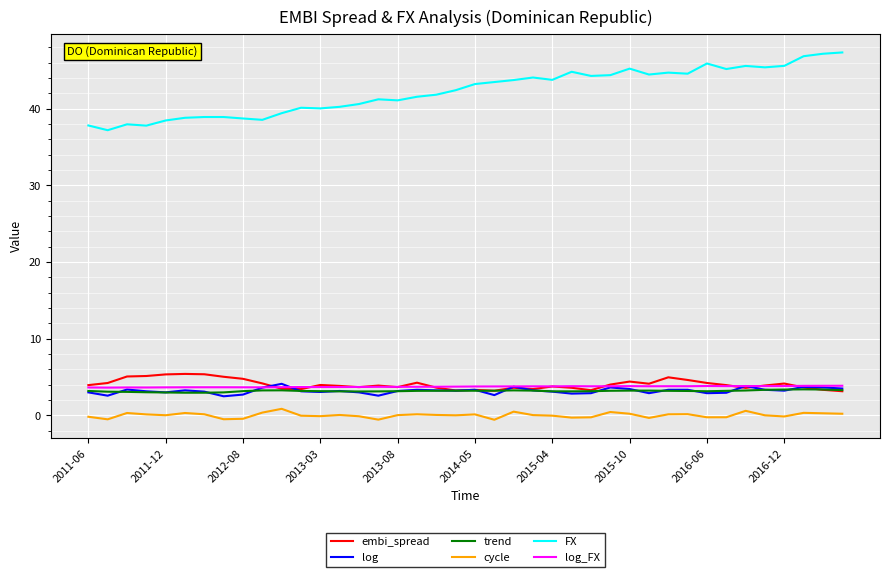

In FX, how many points are lower than both neighbors (excluding endpoints)?

11